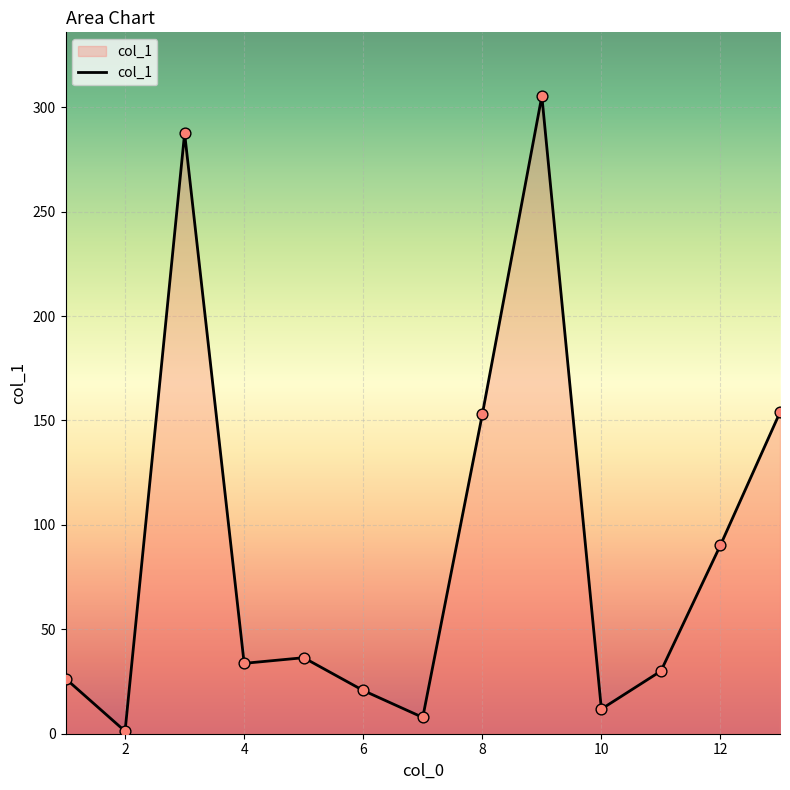

What is the maximum value shown in the chart?

305.3